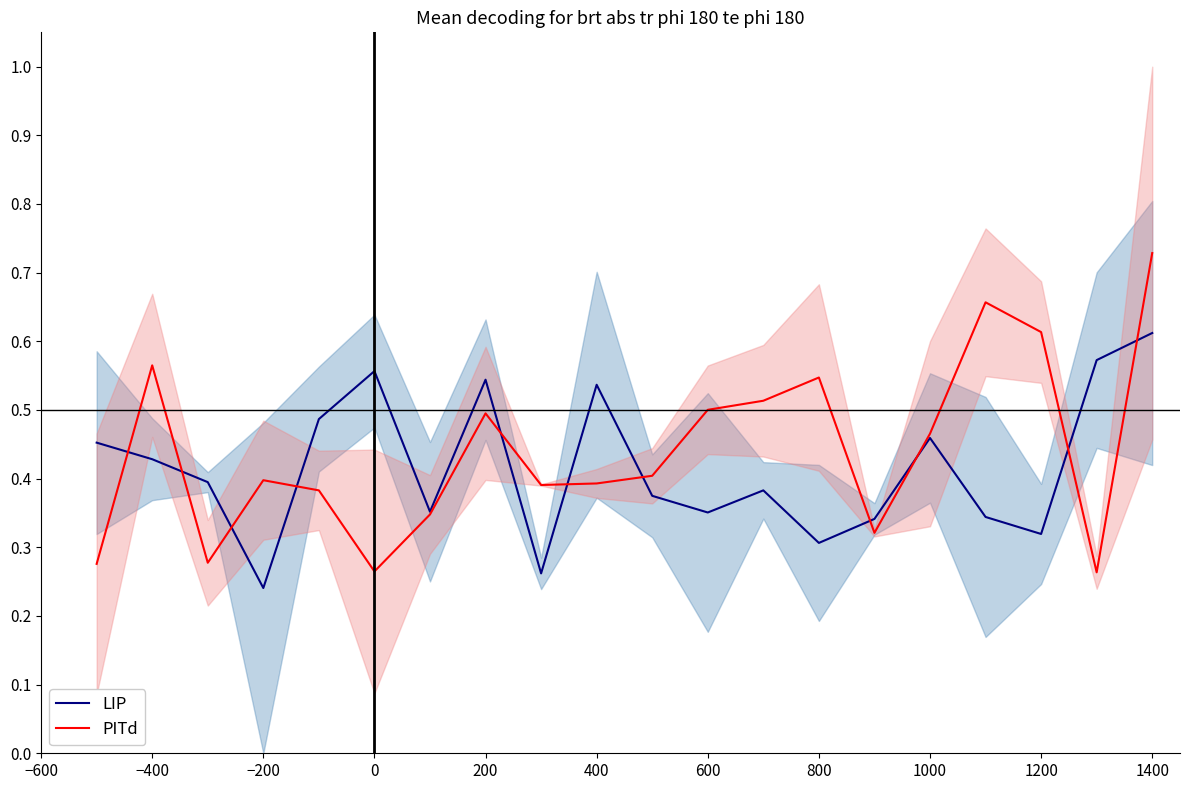

How many LIP values are between 0 and 1?

20